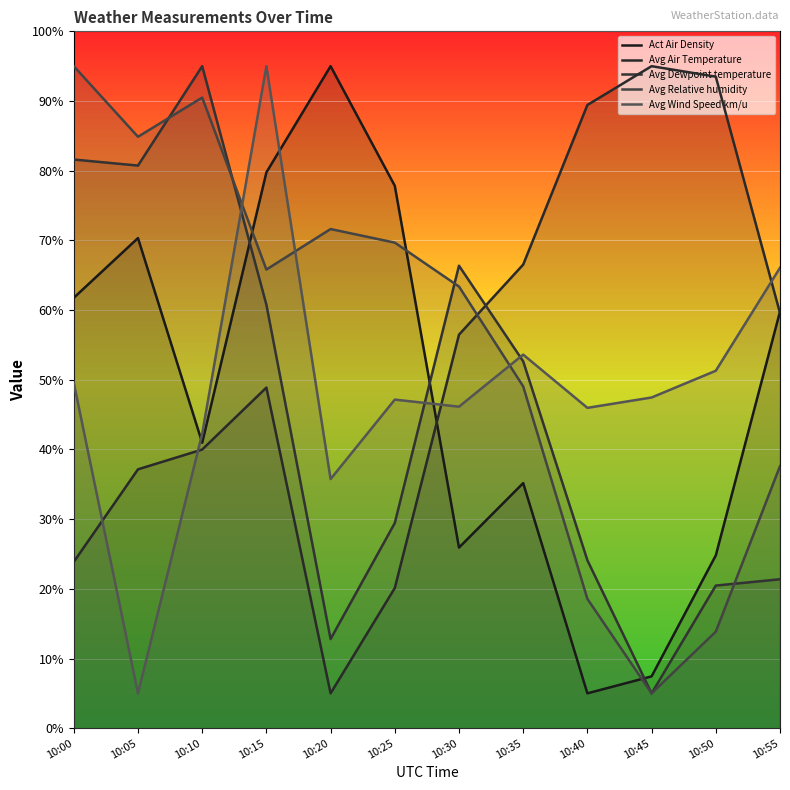

Which series ends up on top after the final intersection of Avg Air Temperature and Avg Wind Speed km/u?

Avg Wind Speed km/u